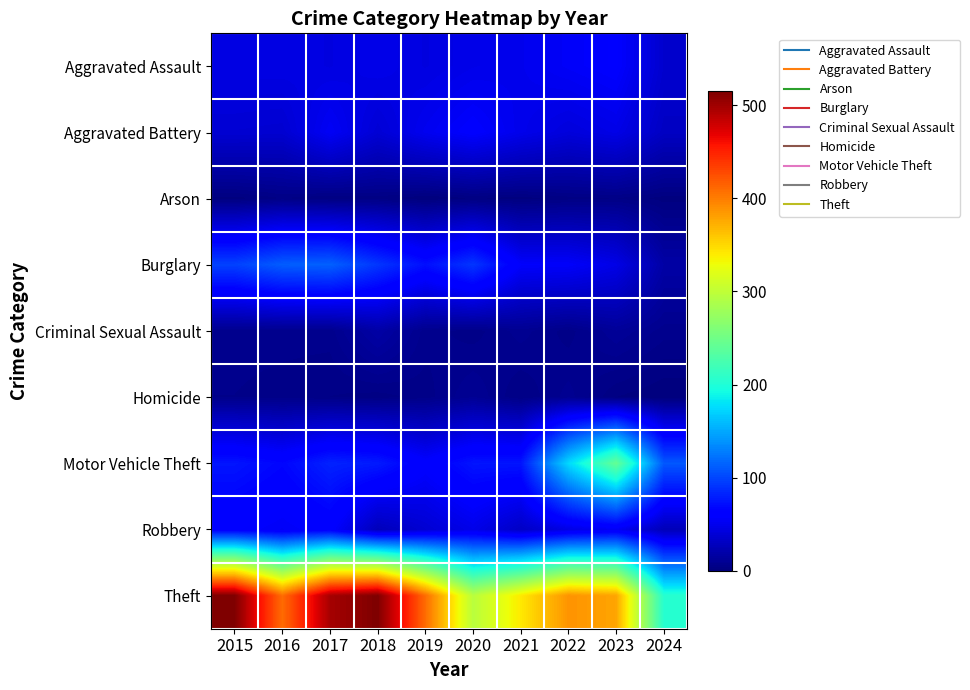

Count the number of categories in the chart.

10